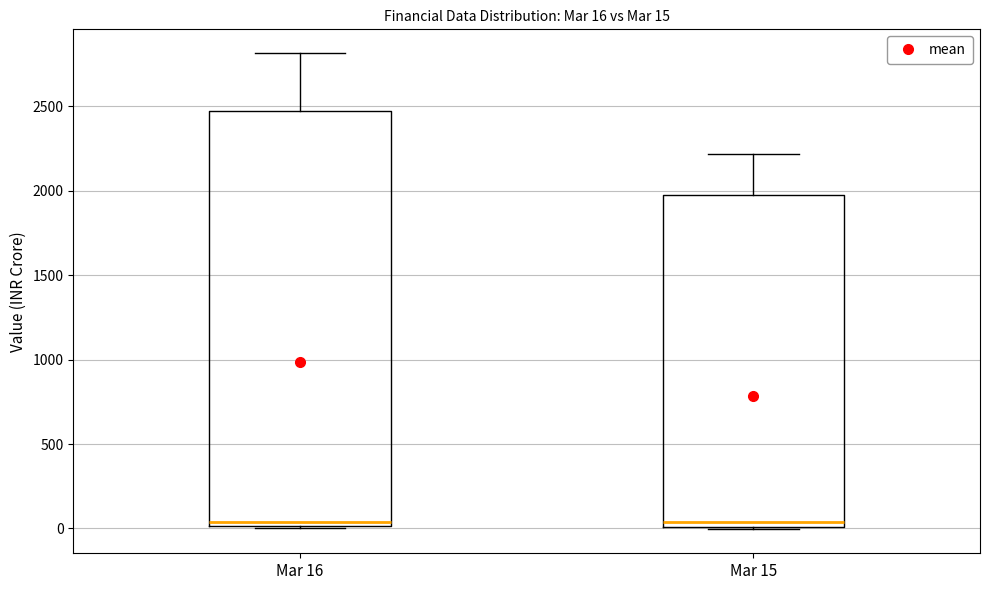

Comparing the boxes themselves (not the whiskers), which one is the tallest?

Mar 16